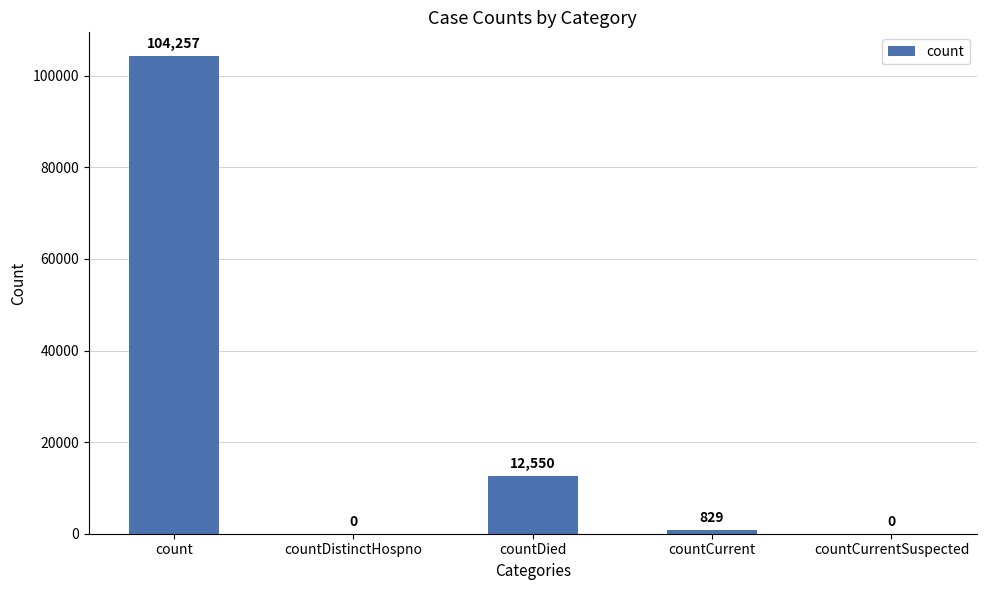

The value at count is 136420. True or false?

False